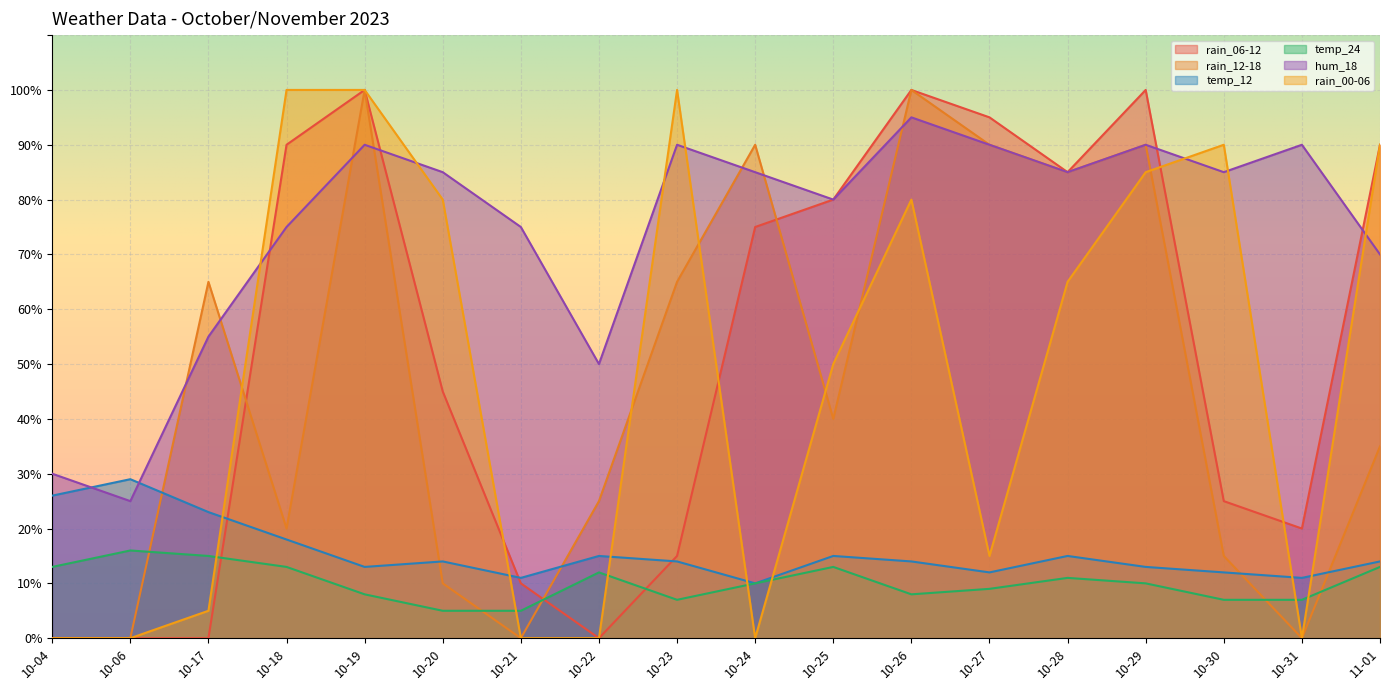

How many positive values does the rain_06-12 series have?

14